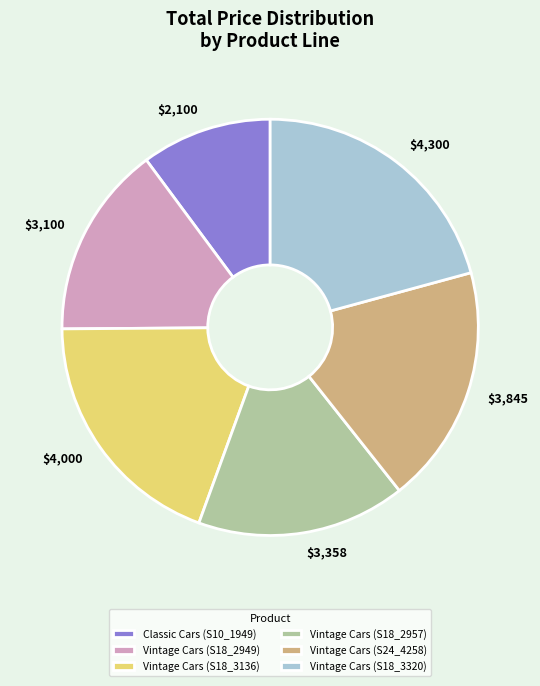

Rank the categories by value from lowest to highest.

Classic Cars (S10_1949), Vintage Cars (S18_2949), Vintage Cars (S18_2957), Vintage Cars (S24_4258), Vintage Cars (S18_3136), Vintage Cars (S18_3320)